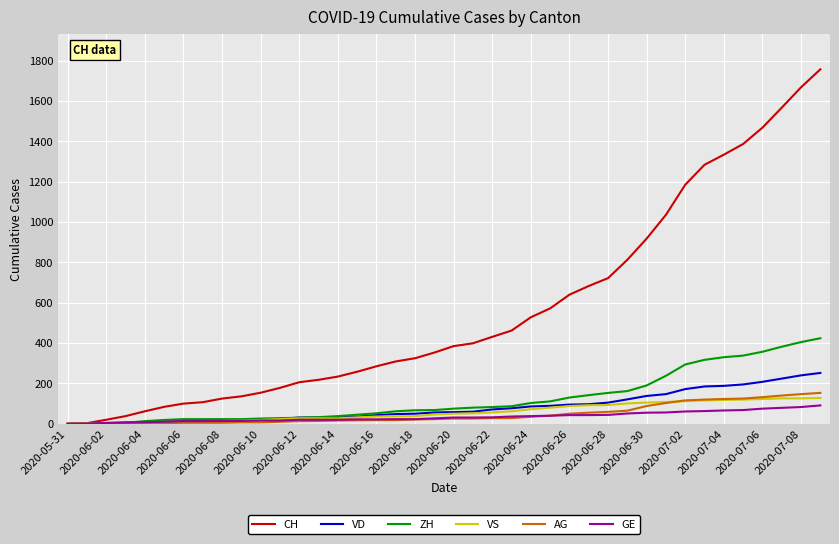

Which series has the largest total across all categories?

CH